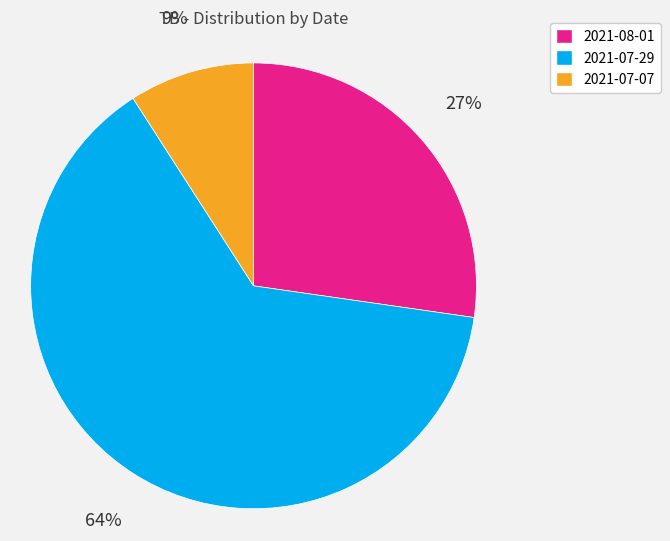

Do 2021-07-07 and 2021-08-01 together represent more than half of the pie?

No